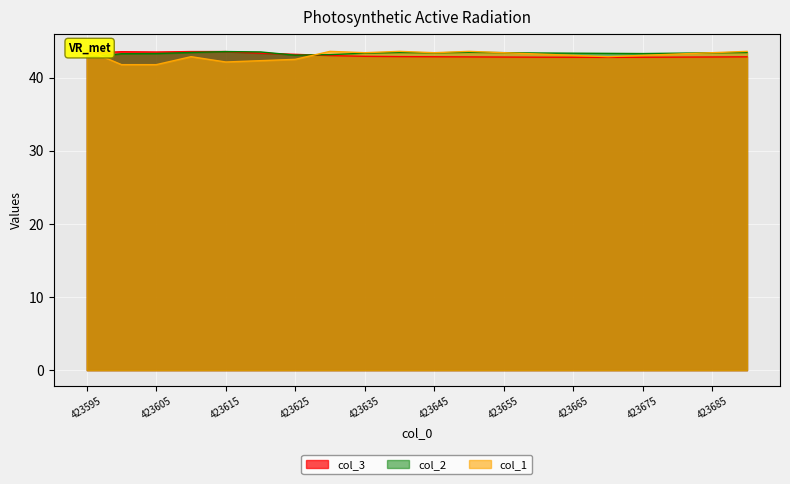

Count the col_2 values in the range 43 to 44.

19